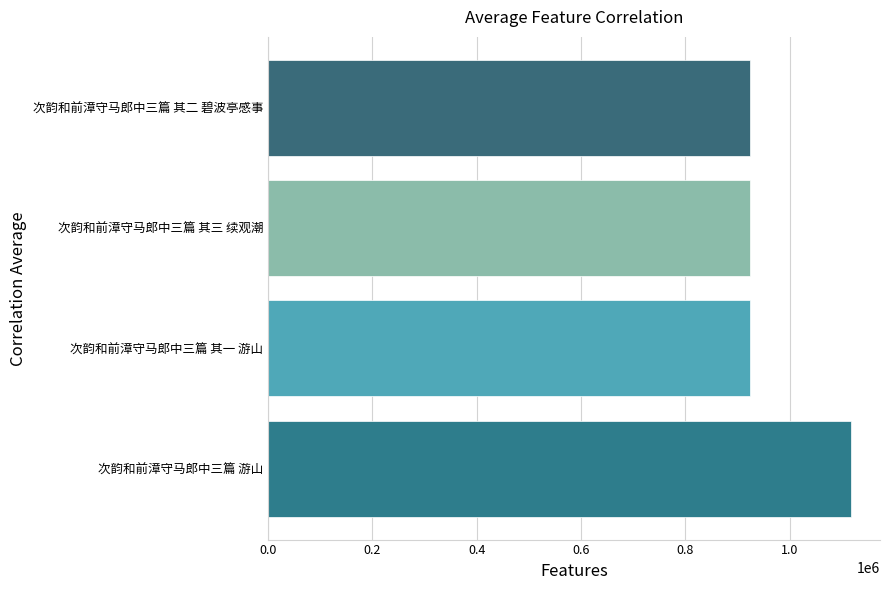

What is the ratio of the value at 次韵和前漳守马郎中三篇 其一 游山 to the value at 次韵和前漳守马郎中三篇 其三 续观潮?

1.0